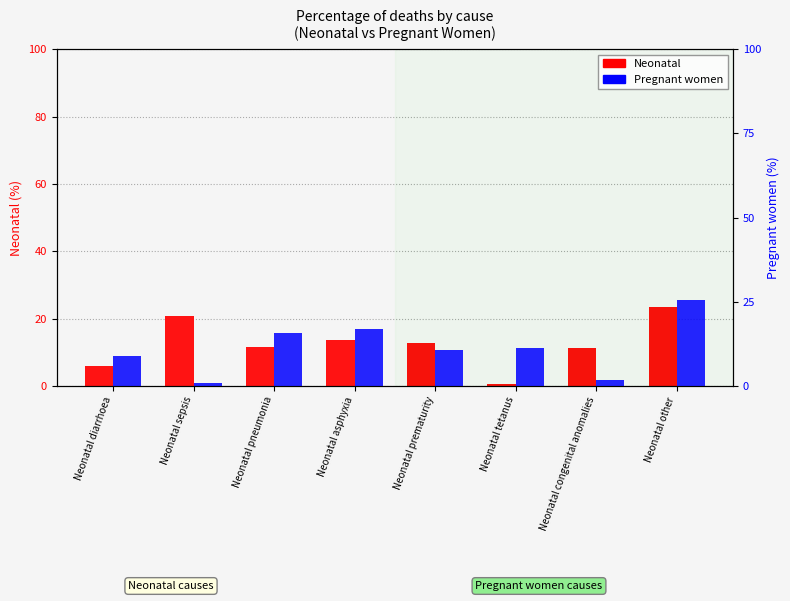

What is the average value of the Pregnant women series?

11.4